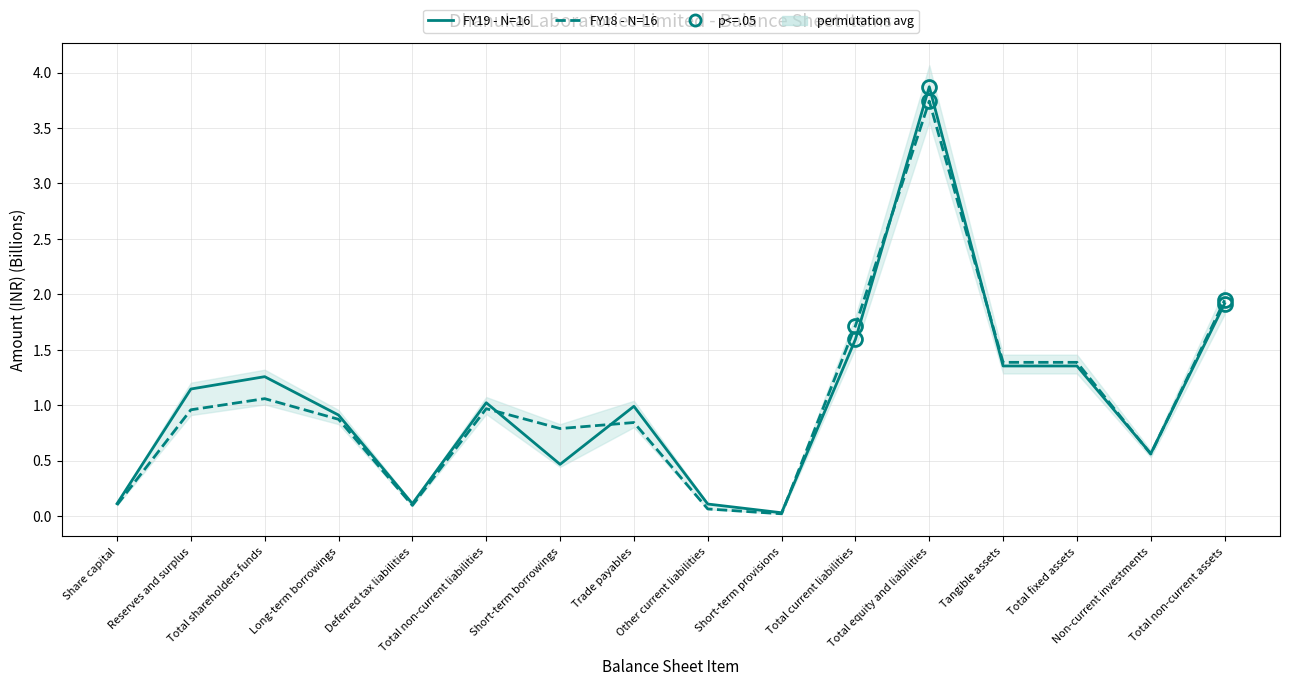

Where do FY19 - N=16 and FY18 - N=16 first cross each other?

Total non-current liabilities and Short-term borrowings